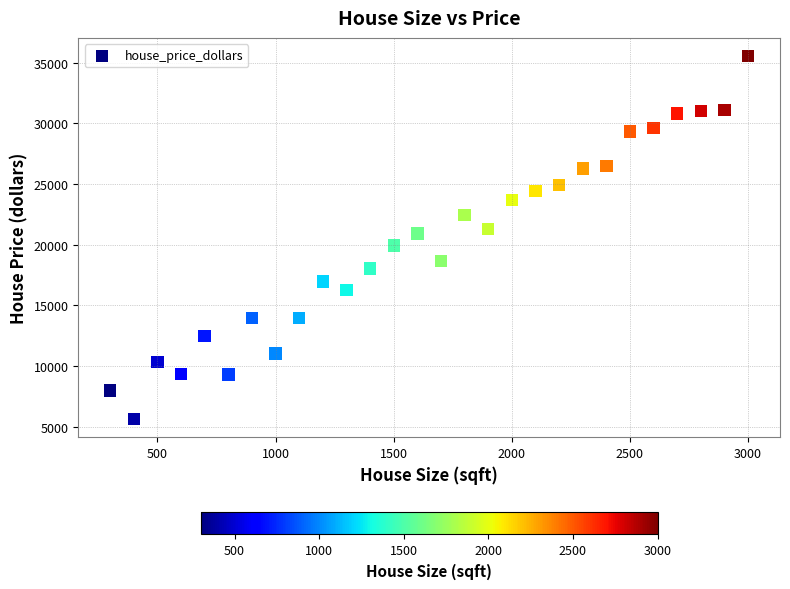

What is the range of X values (max minus min)?

2700